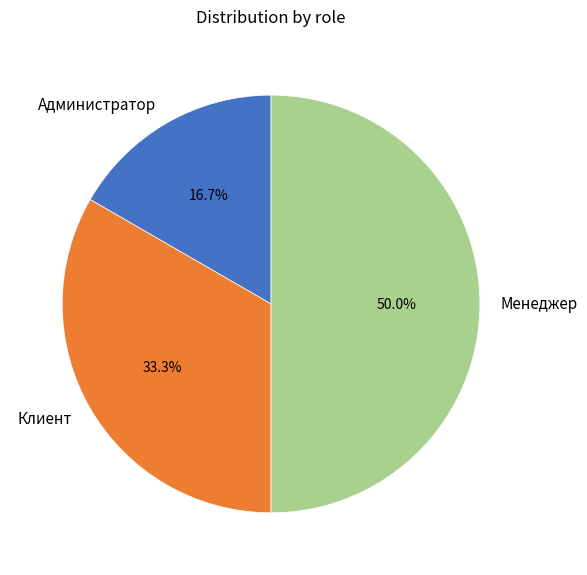

How many segments does this pie chart have?

3